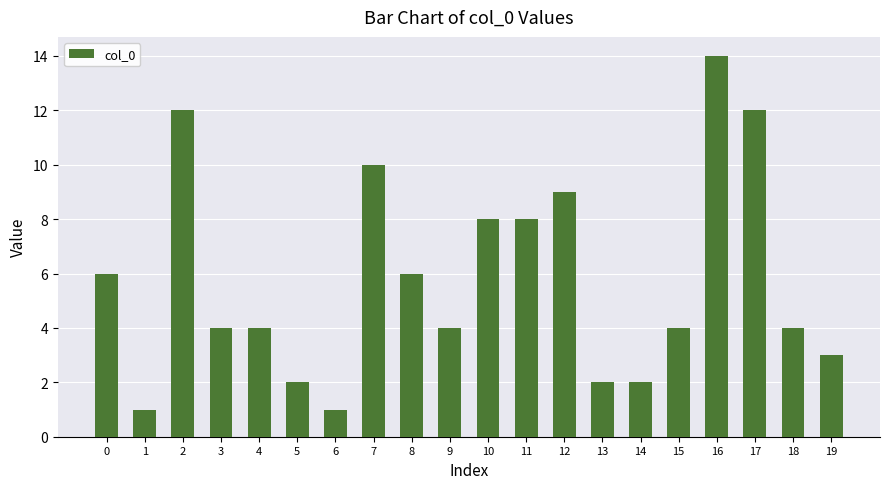

The chart shows a value of 11 at 11. True or false?

False